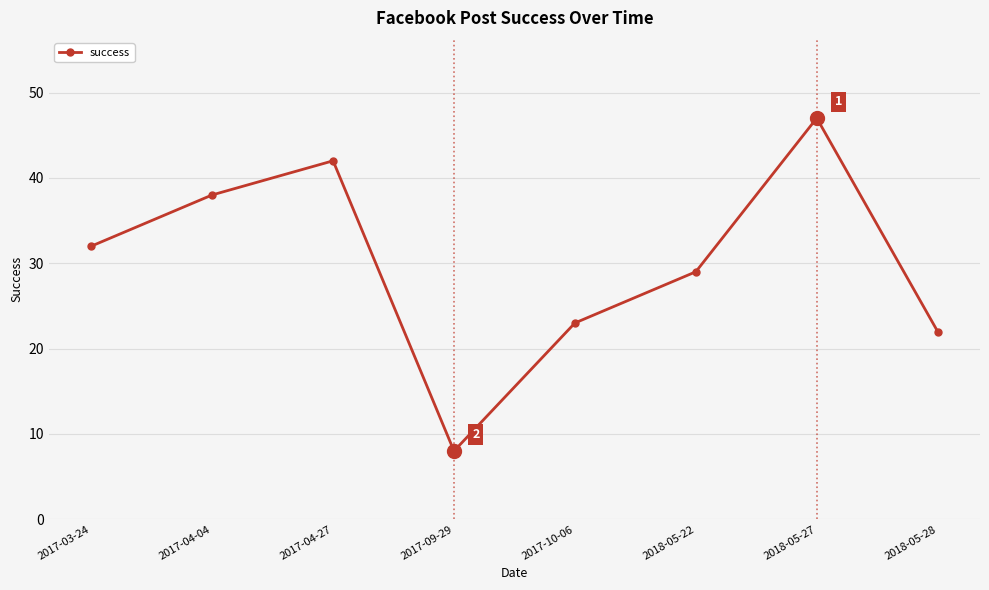

What is the maximum value shown in the chart?

47